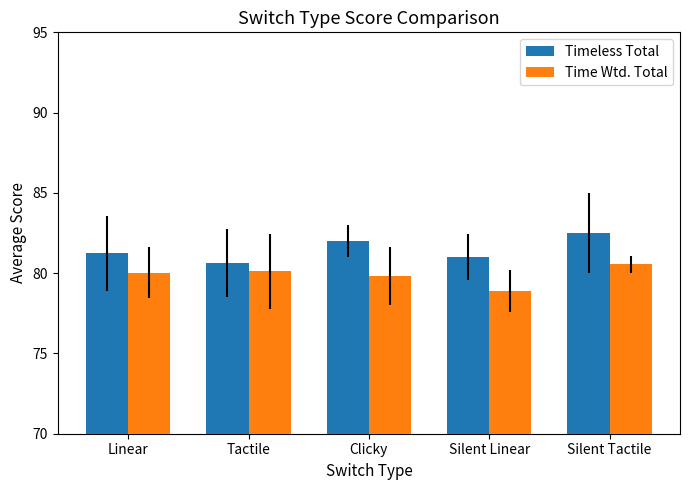

What is the label of the 1st bar from the right?

Silent Tactile